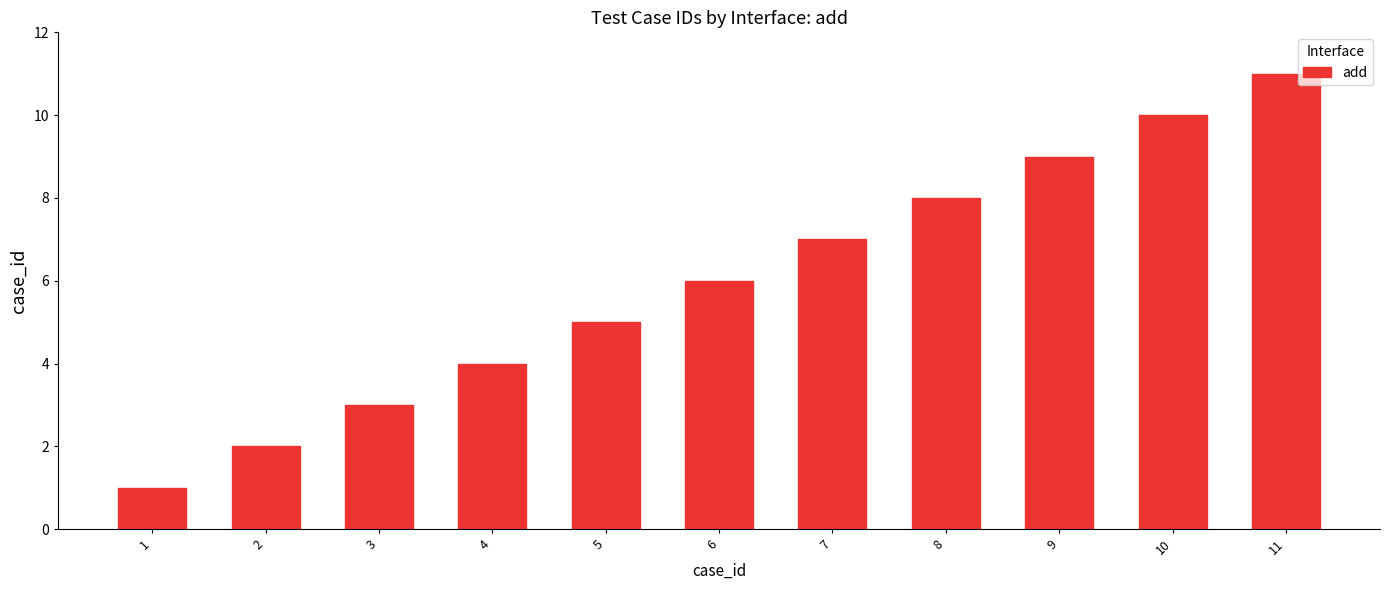

What is the value of the 10th bar from the left?

10